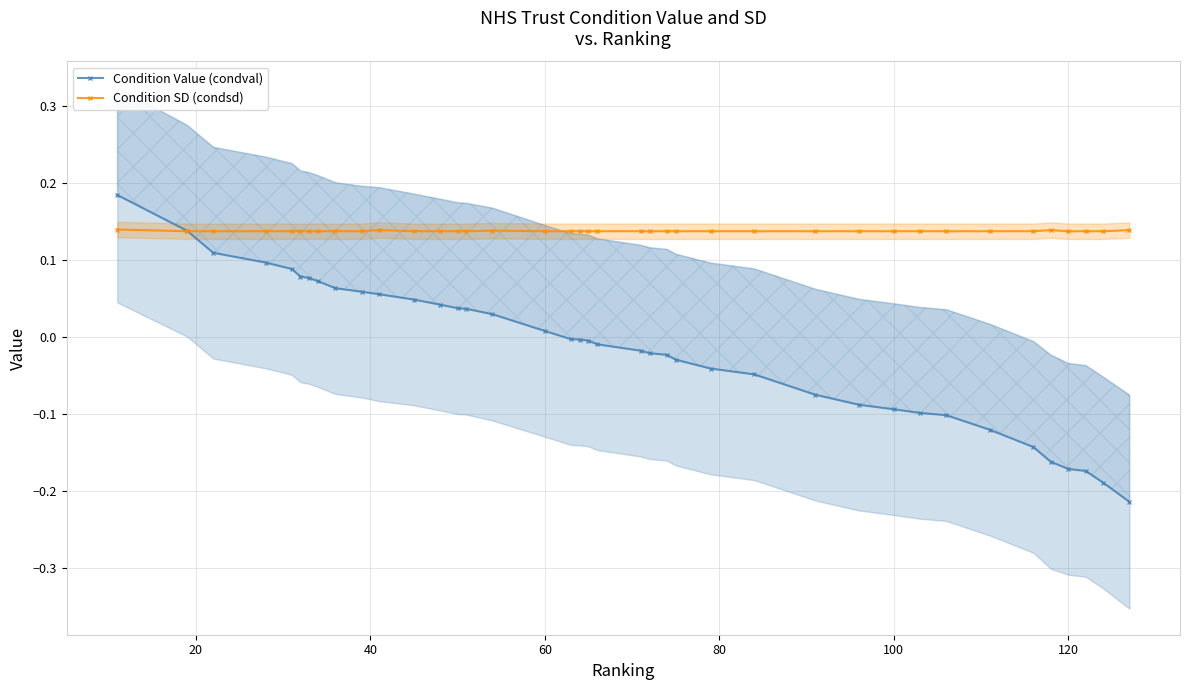

Count the Condition SD (condsd) values in the range 0 to 1.

39